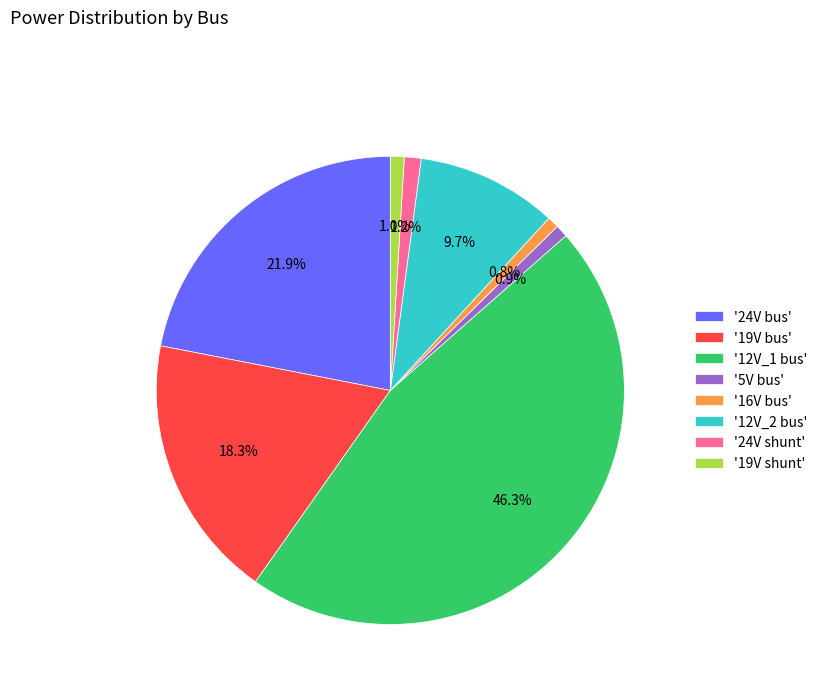

How much of the chart is everything except '24V bus'?

78.1%